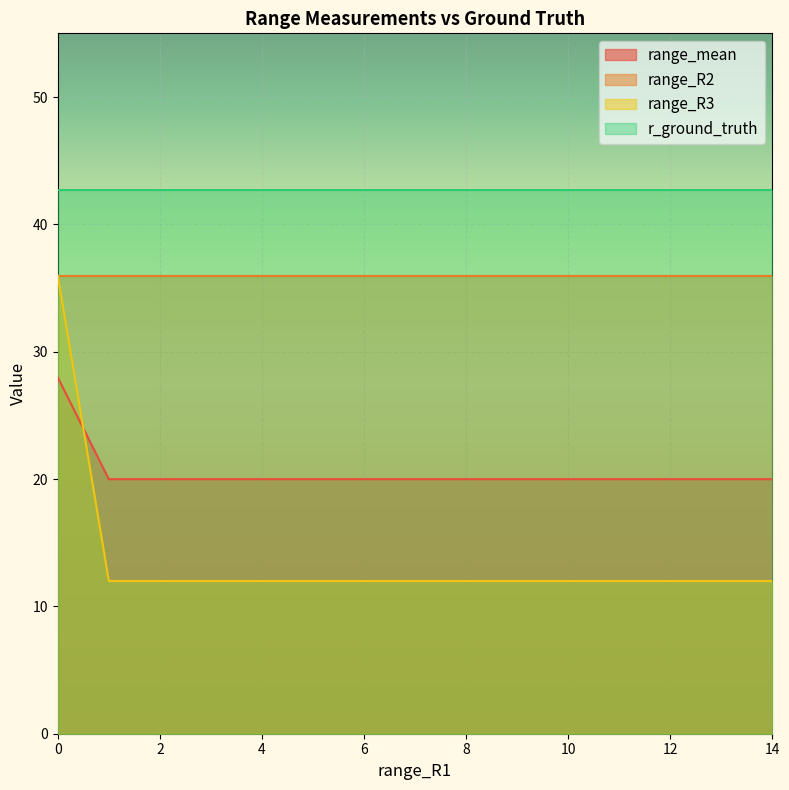

True or false: range_mean has a value of 20.0 at 6.

True